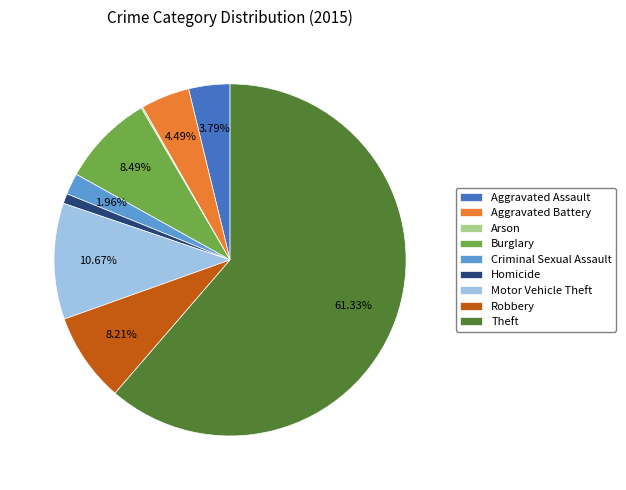

Is the sum of Criminal Sexual Assault and Aggravated Battery greater than half?

No